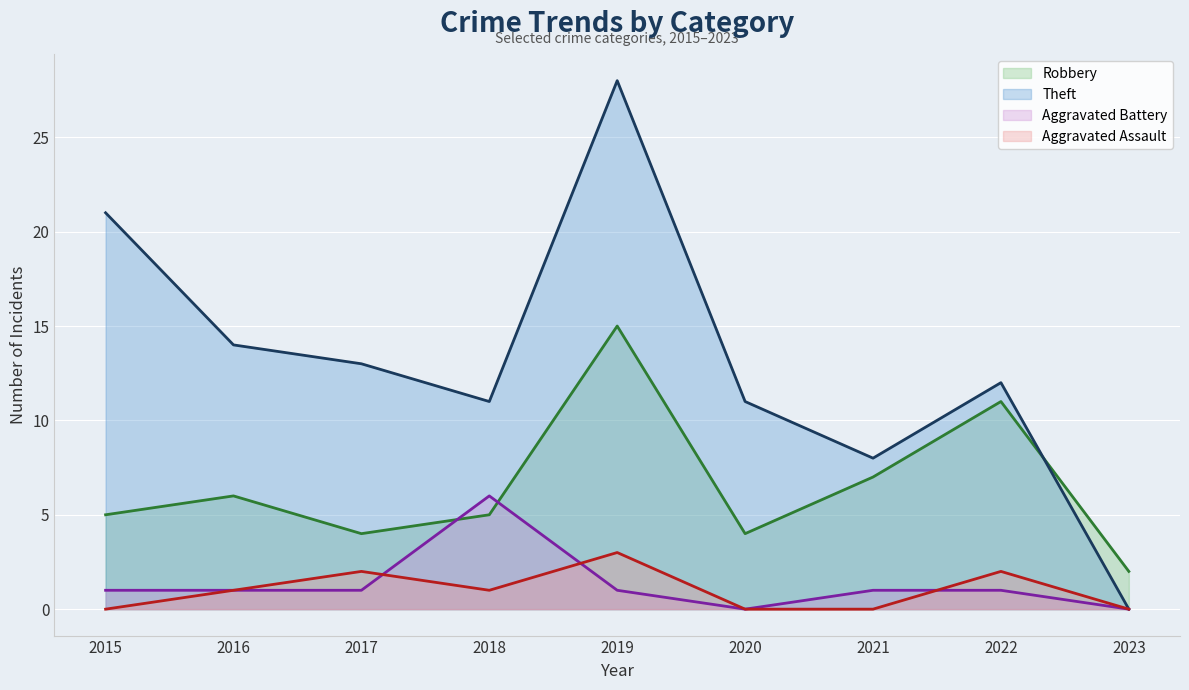

What is the difference between the second highest and minimum values in the Theft series?

21